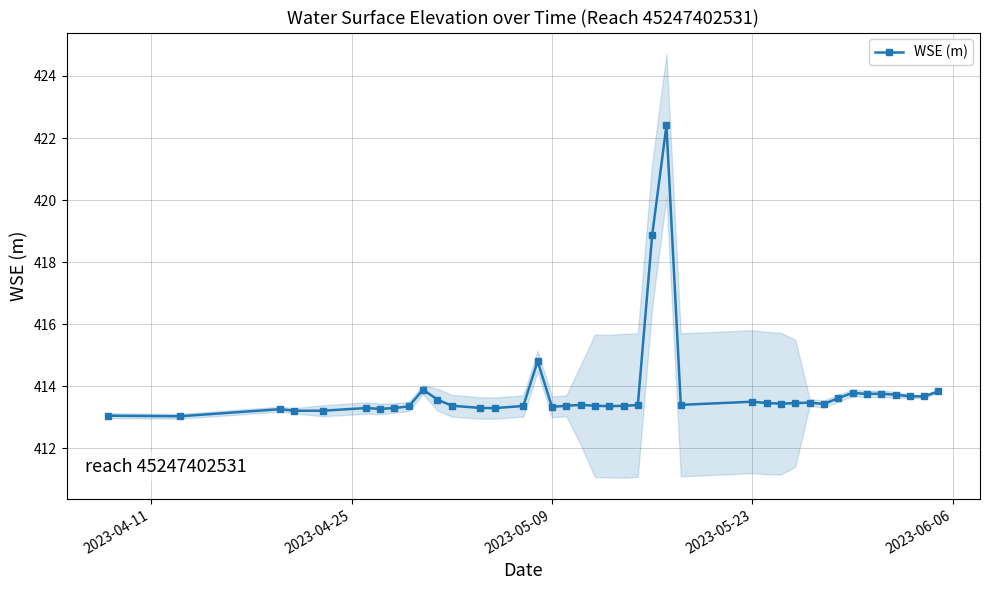

What is the value of the 4th point from the left?

413.2